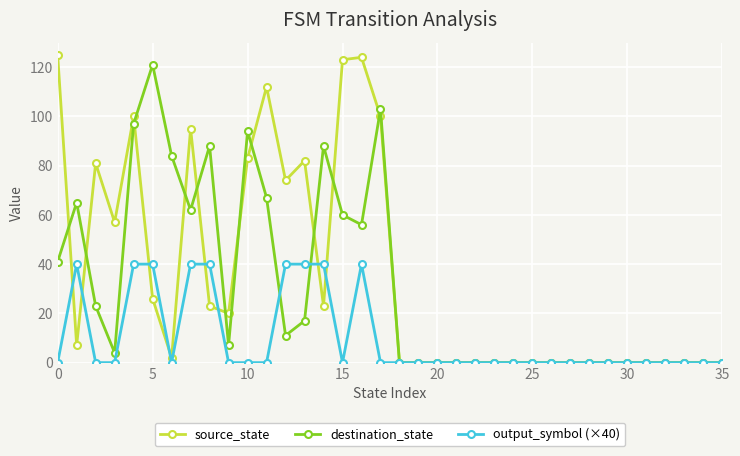

Reading right to left, list all the values displayed in this chart.

source_state: 0	0	0	0	0	0	0	0	0	0	0	0	0	0	0	0	0	0	100	124	123	23	82	74	112	83	20	23	95	2	26	100	57	81	7	125
destination_state: 0	0	0	0	0	0	0	0	0	0	0	0	0	0	0	0	0	0	103	56	60	88	17	11	67	94	7	88	62	84	121	97	4	23	65	41
output_symbol (×40): 0	0	0	0	0	0	0	0	0	0	0	0	0	0	0	0	0	0	0	40	0	40	40	40	0	0	0	40	40	0	40	40	0	0	40	0